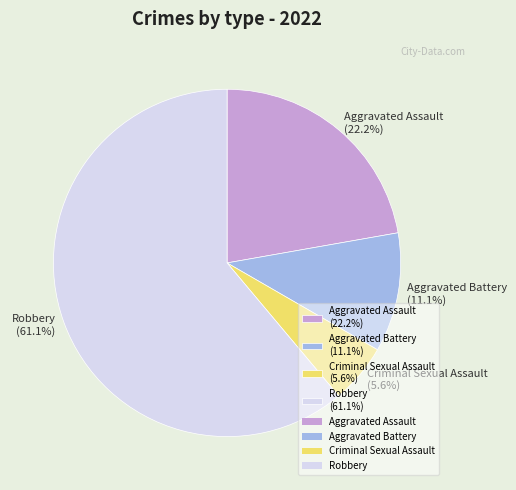

To the nearest percent, what percentage of the pie is Robbery?

61%